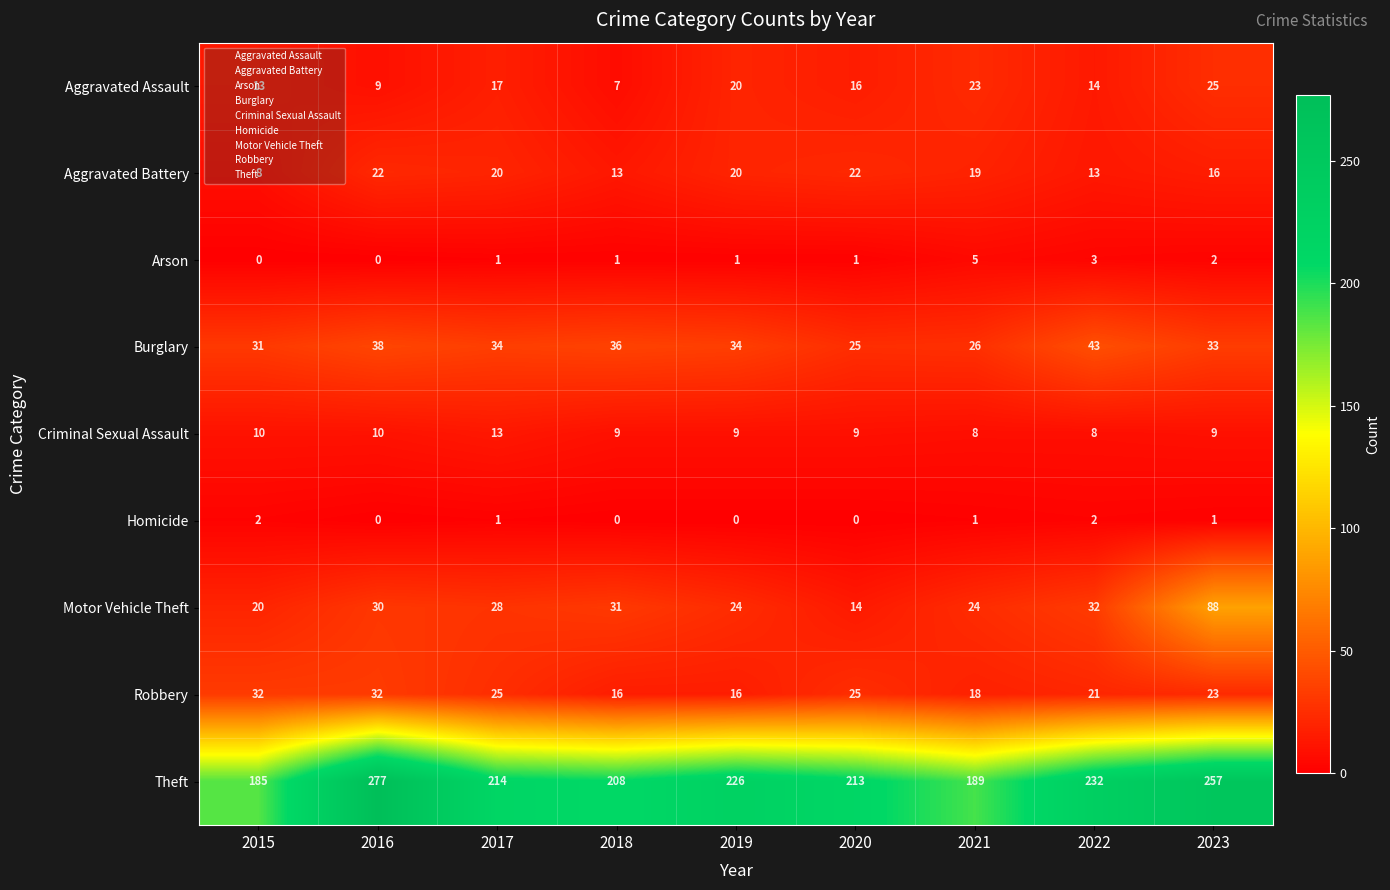

Read the Theft value at 2022, to the nearest 10.

230